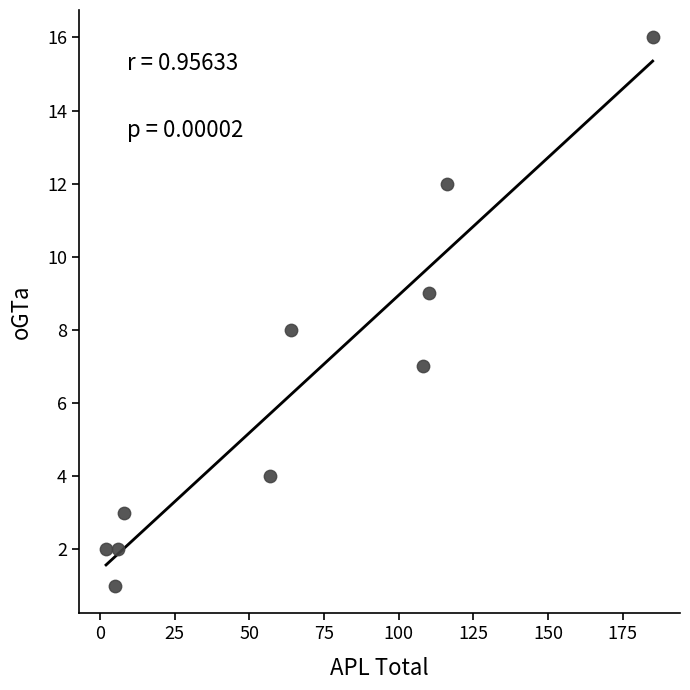

What is the average Y value?

6